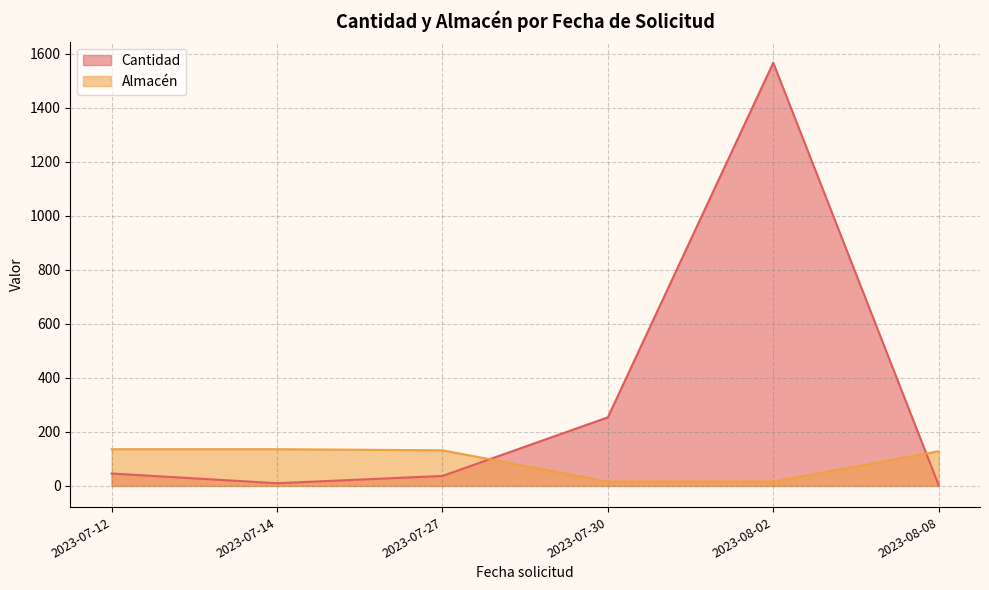

True or false: Almacén has a value of 16 at 2023-07-30.

True